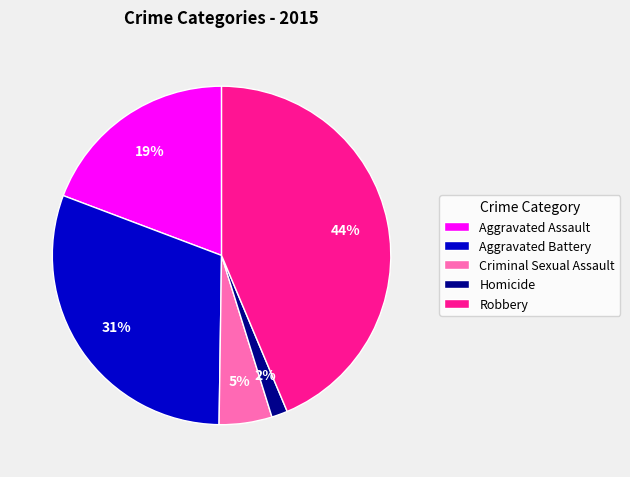

What percentage is the Criminal Sexual Assault slice, to the nearest percent?

5%